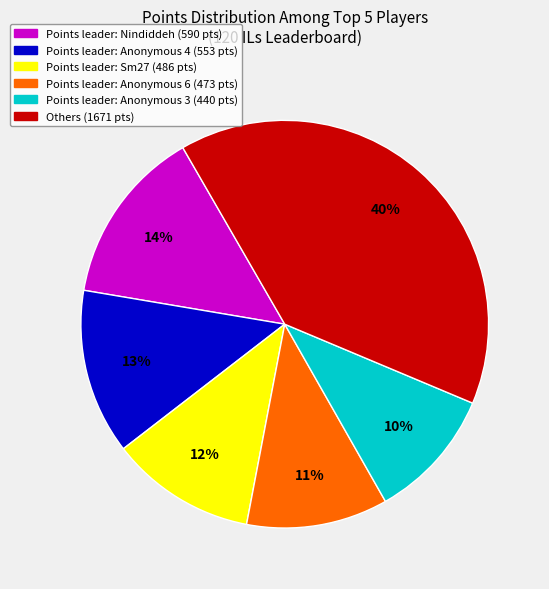

How many segments does this pie chart have?

6